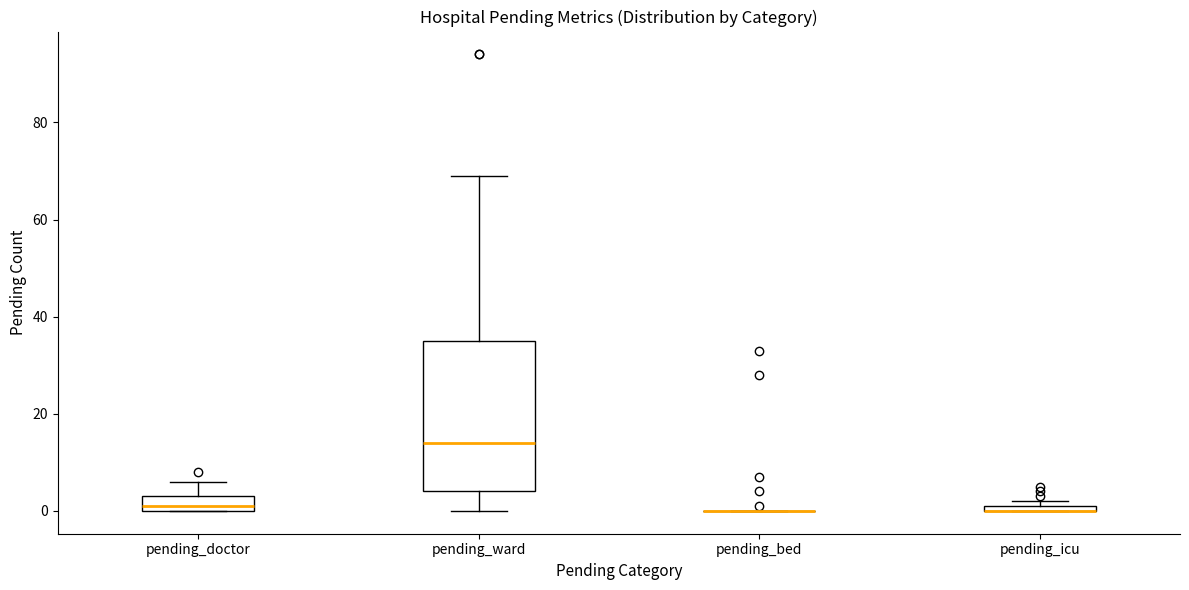

Where is the upper edge of the box for pending_icu on the y-axis? The values are not printed on the chart, so give them approximately, as read against the axis.

2